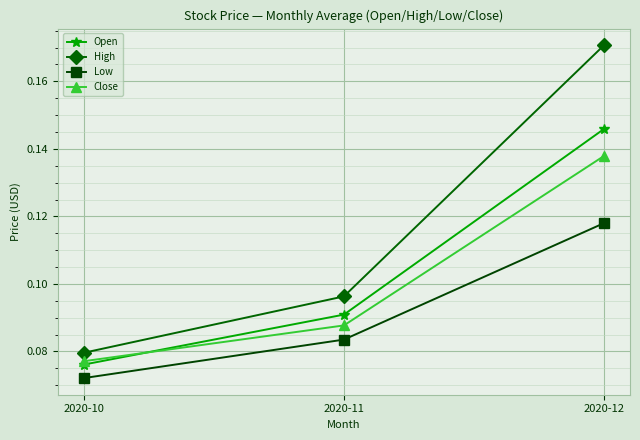

Which series has the largest range (max minus min)?

High